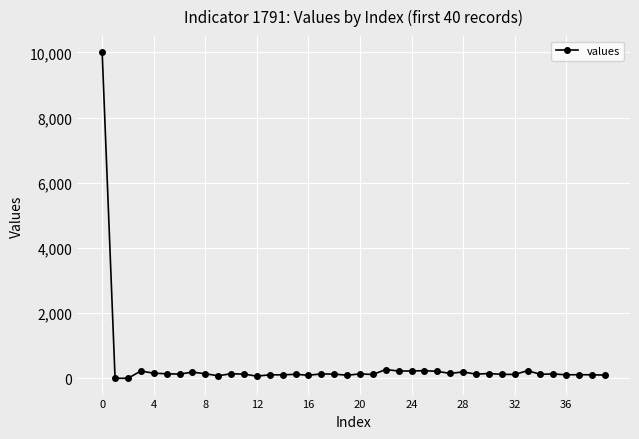

True or false: the data has more than 2 interior local peaks.

True